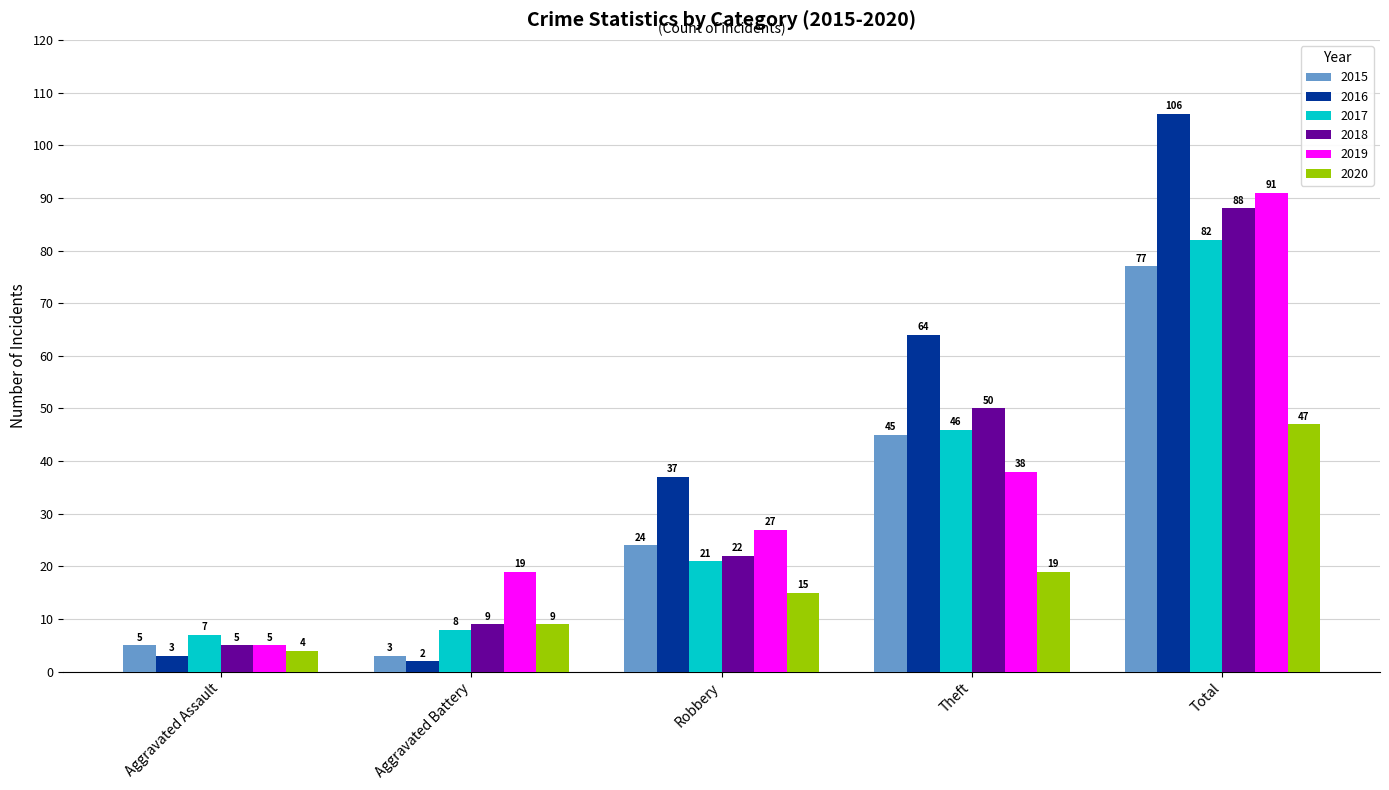

At how many categories does at least one series exceed 28?

3